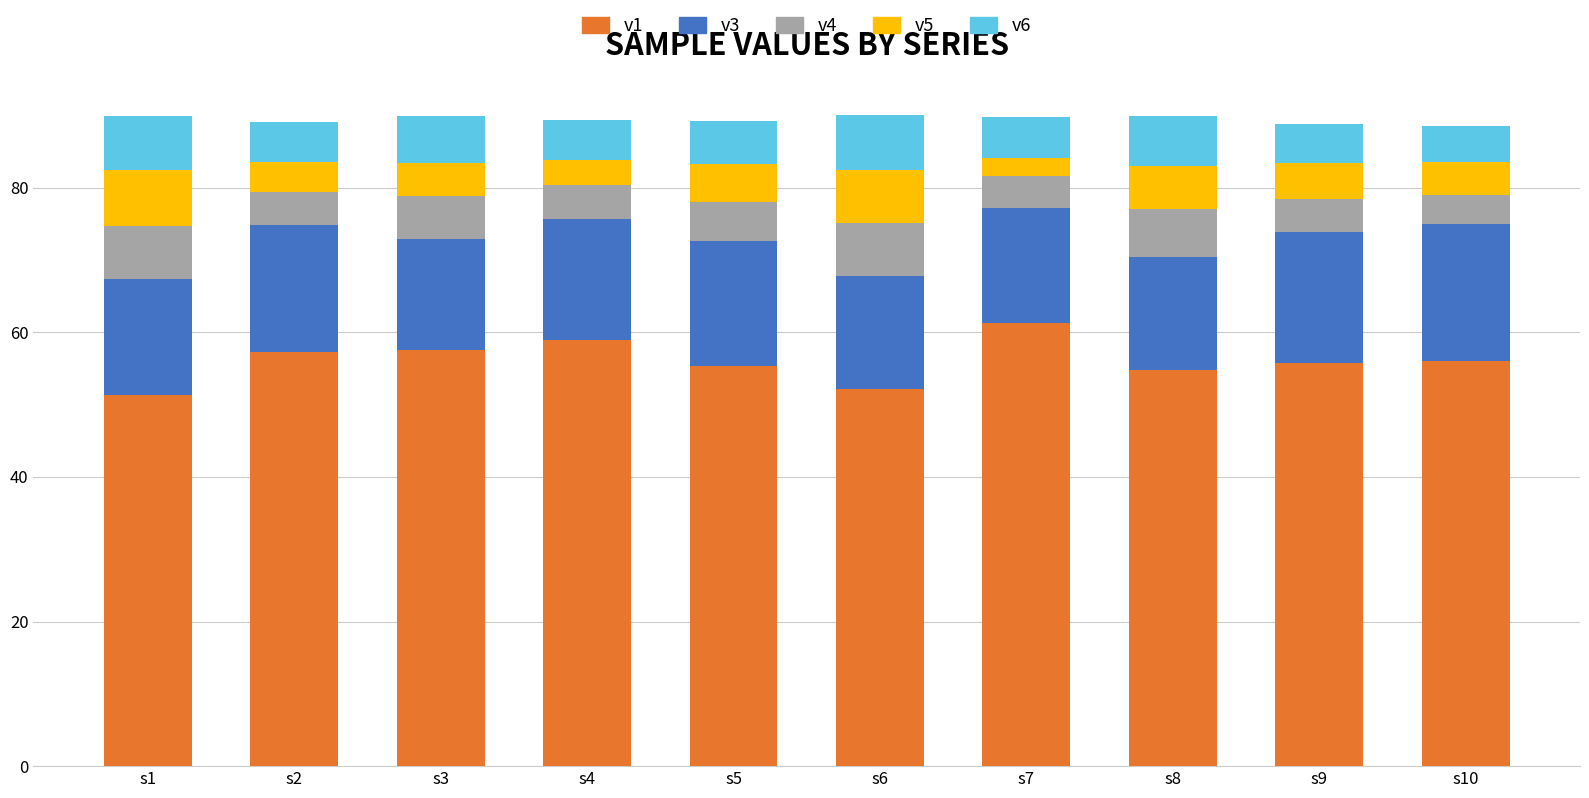

What are all the series names shown in the legend?

v1, v3, v4, v5, v6